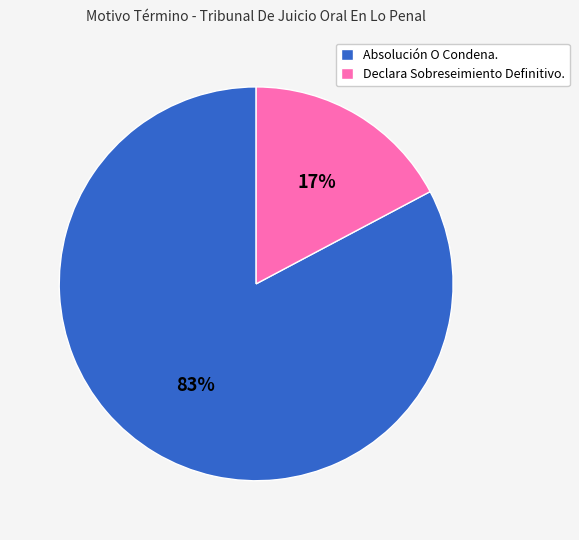

Does Declara Sobreseimiento Definitivo. account for over 50% of the chart?

No